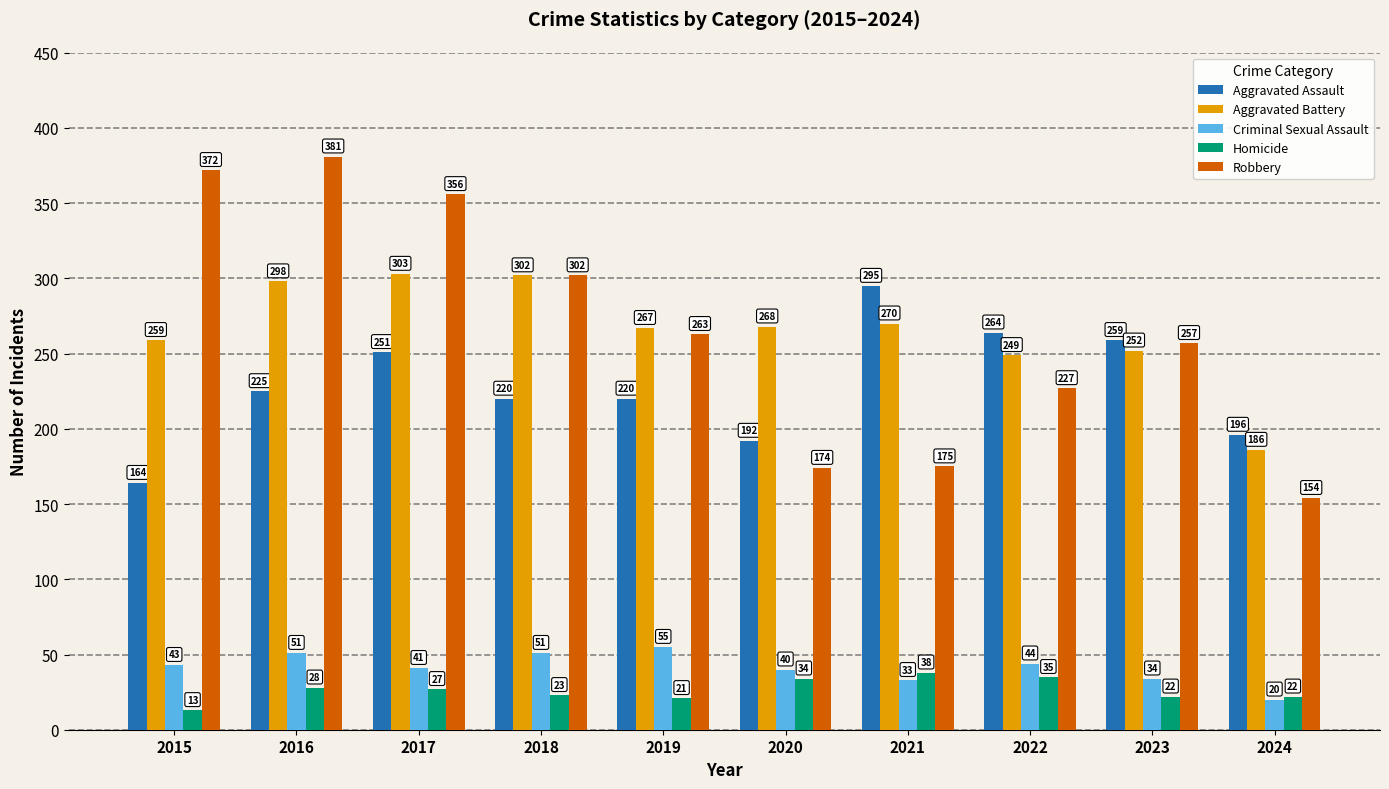

What is the lowest value of the Homicide series?

13